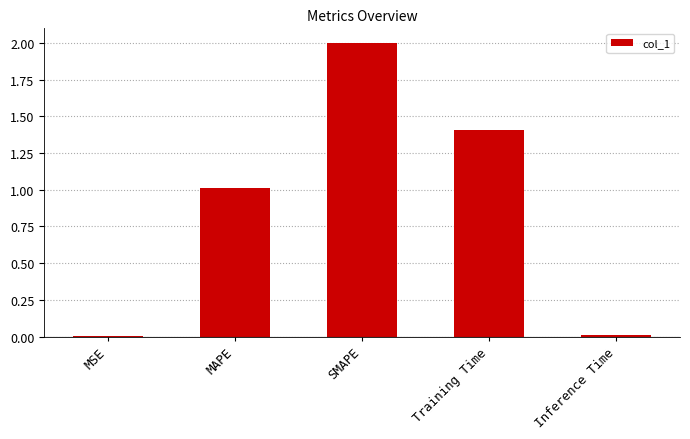

Are the bars grouped side by side (vs. stacked)?

No